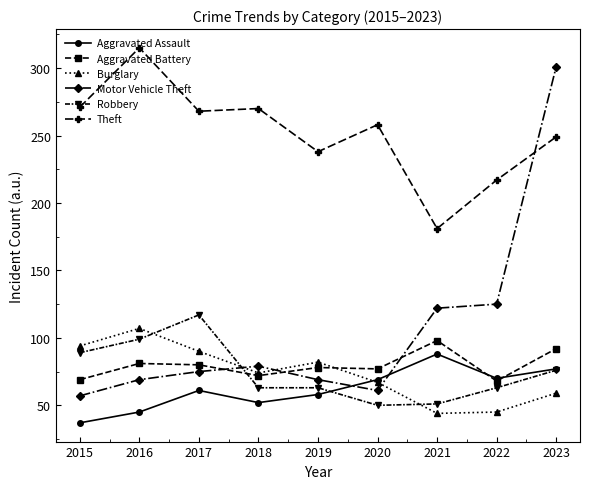

What is the approximate value of Aggravated Assault at 2017, to the nearest 5?

60